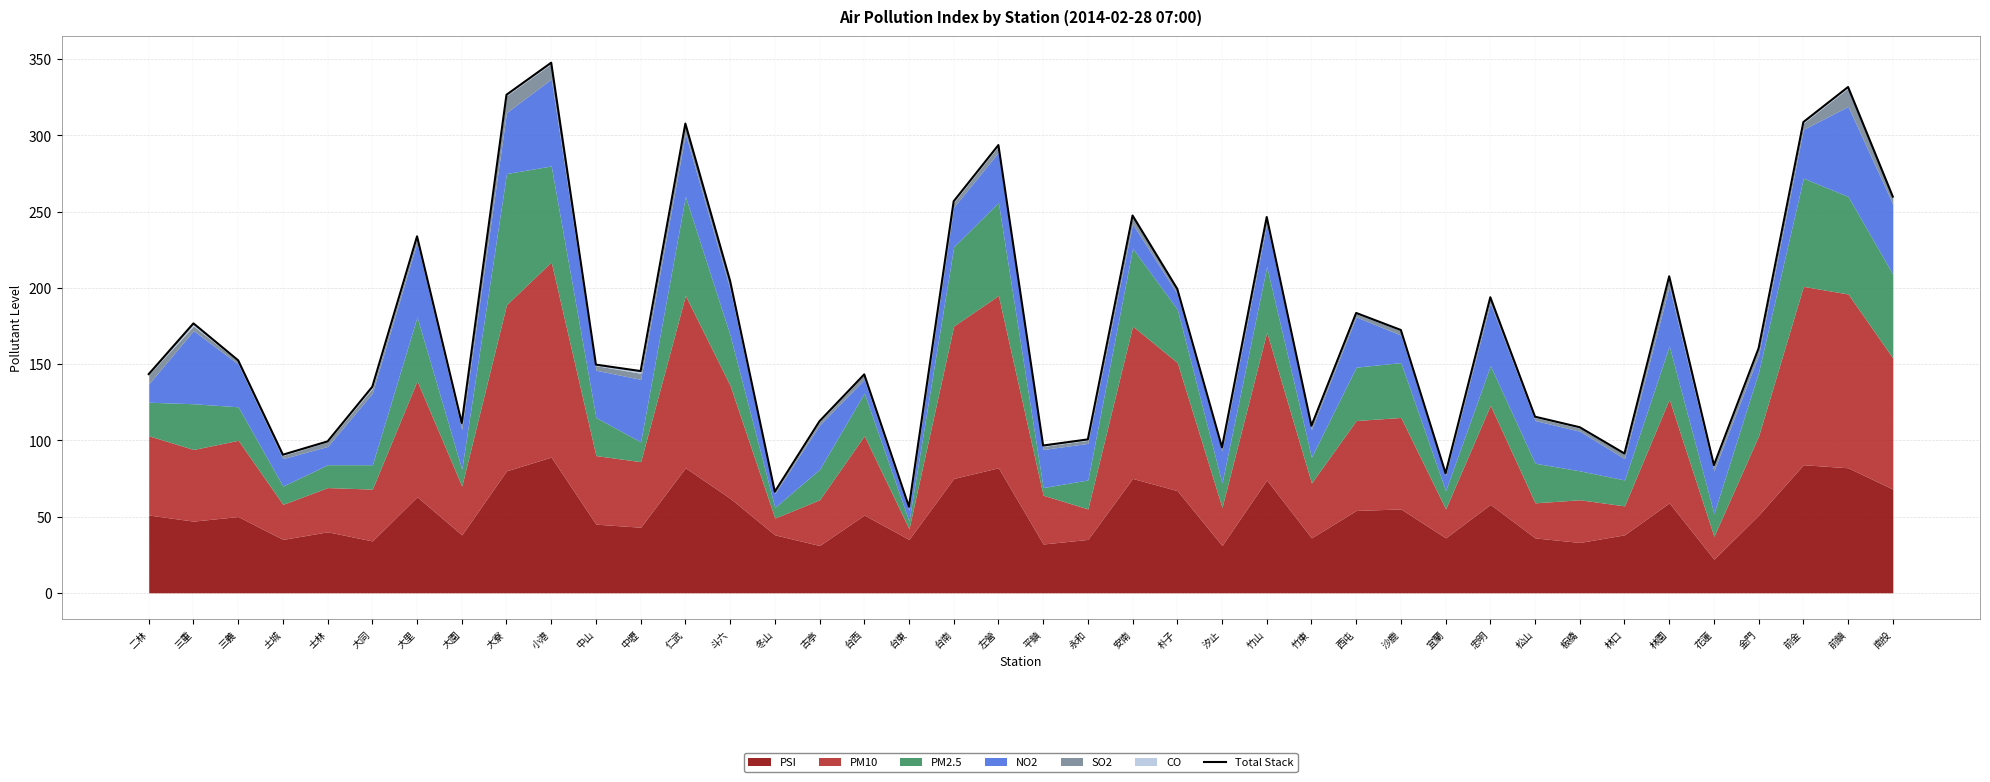

What is the maximum value shown in the chart?

347.7